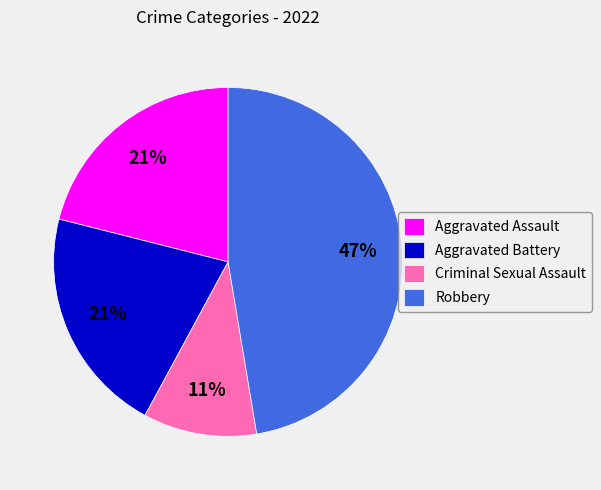

True or false: Aggravated Battery accounts for 21% of the total.

True